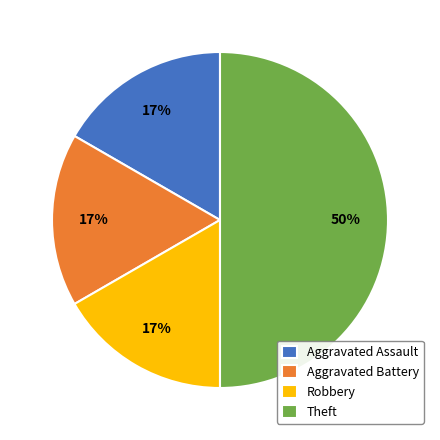

Do Robbery and Aggravated Battery together represent more than half of the pie?

No